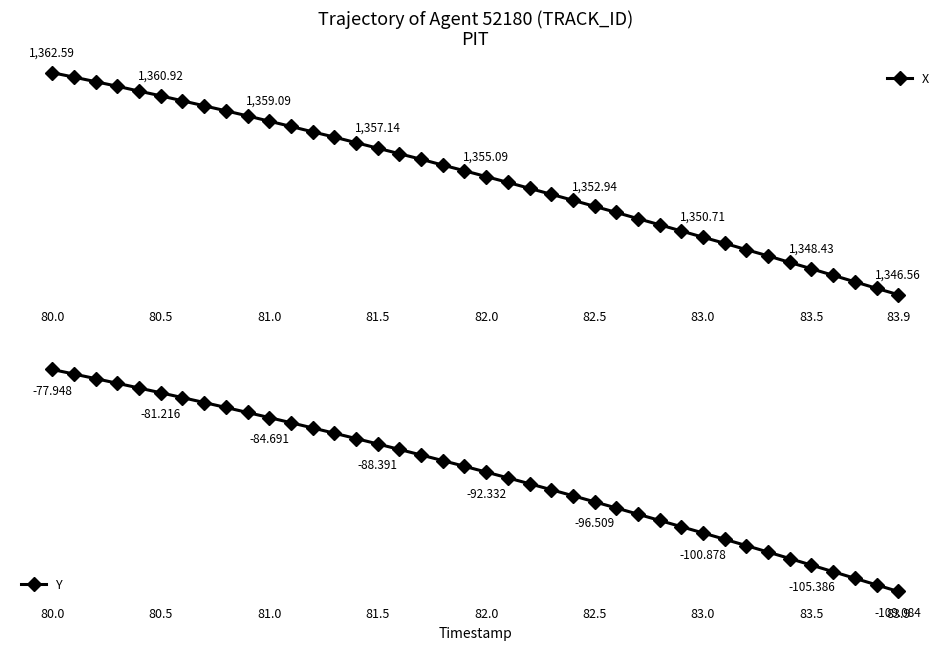

Reading right to left, what are all the values shown in this chart?

X: 1346.6	1347.0	1347.5	1348.0	1348.4	1348.9	1349.4	1349.8	1350.3	1350.7	1351.2	1351.6	1352.0	1352.5	1352.9	1353.4	1353.8	1354.2	1354.7	1355.1	1355.5	1355.9	1356.3	1356.7	1357.1	1357.5	1357.9	1358.3	1358.7	1359.1	1359.5	1359.8	1360.2	1360.6	1360.9	1361.3	1361.6	1361.9	1362.3	1362.6
Y: -109.1	-108.2	-107.2	-106.3	-105.4	-104.5	-103.6	-102.7	-101.8	-100.9	-100.0	-99.1	-98.2	-97.4	-96.5	-95.7	-94.8	-94.0	-93.1	-92.3	-91.5	-90.7	-89.9	-89.2	-88.4	-87.6	-86.9	-86.1	-85.4	-84.7	-84.0	-83.3	-82.6	-81.9	-81.2	-80.5	-79.9	-79.2	-78.6	-77.9